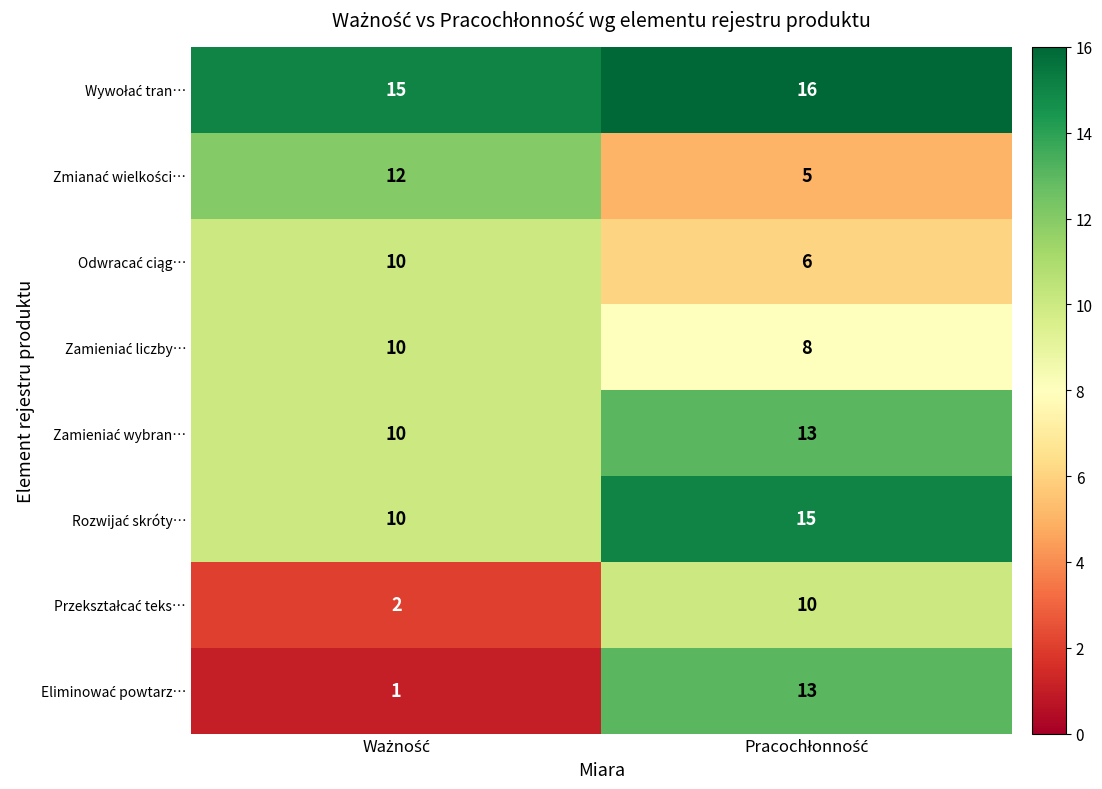

How many series are shown in this chart?

8